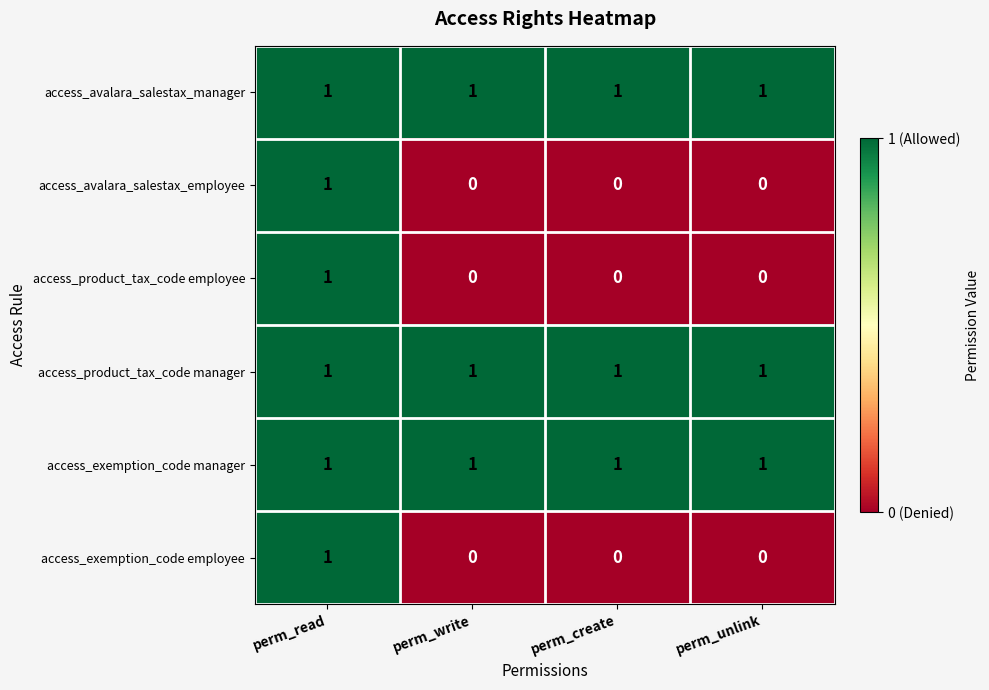

What is the total value across all series at perm_create?

3